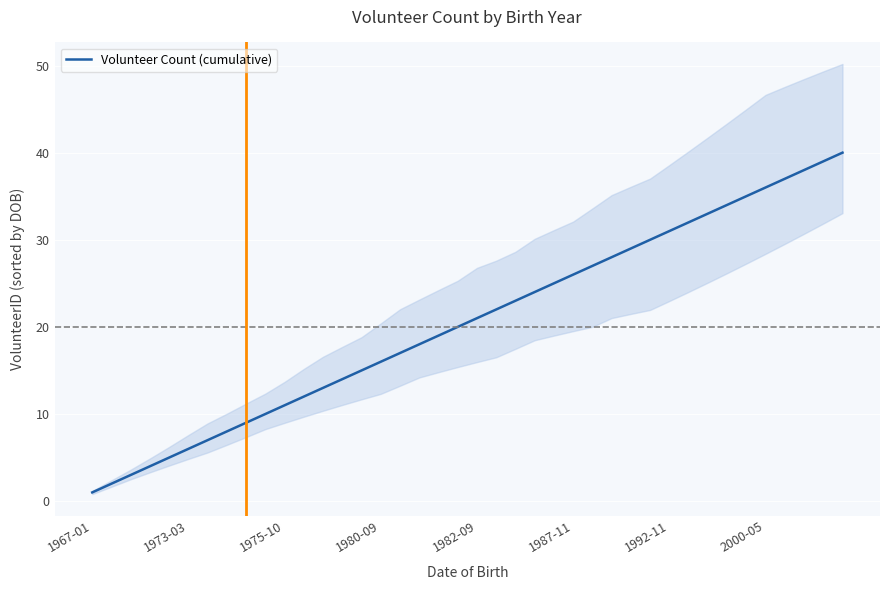

What is the smallest value displayed?

1